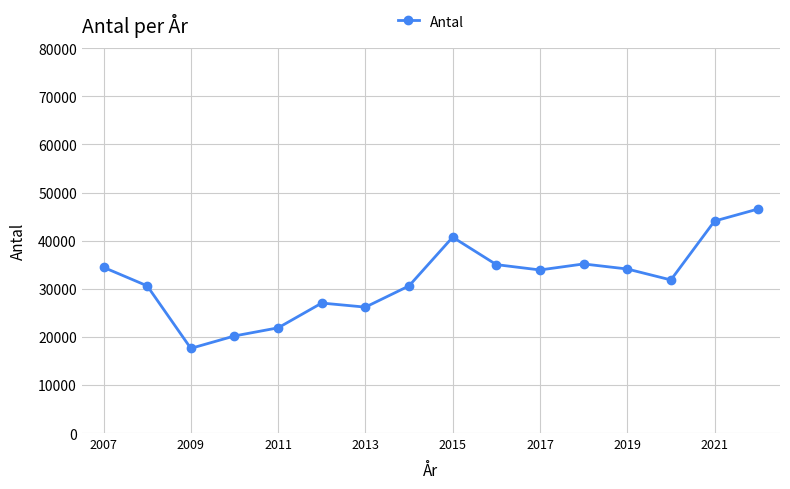

What is the difference between the maximum and second lowest values?

26401